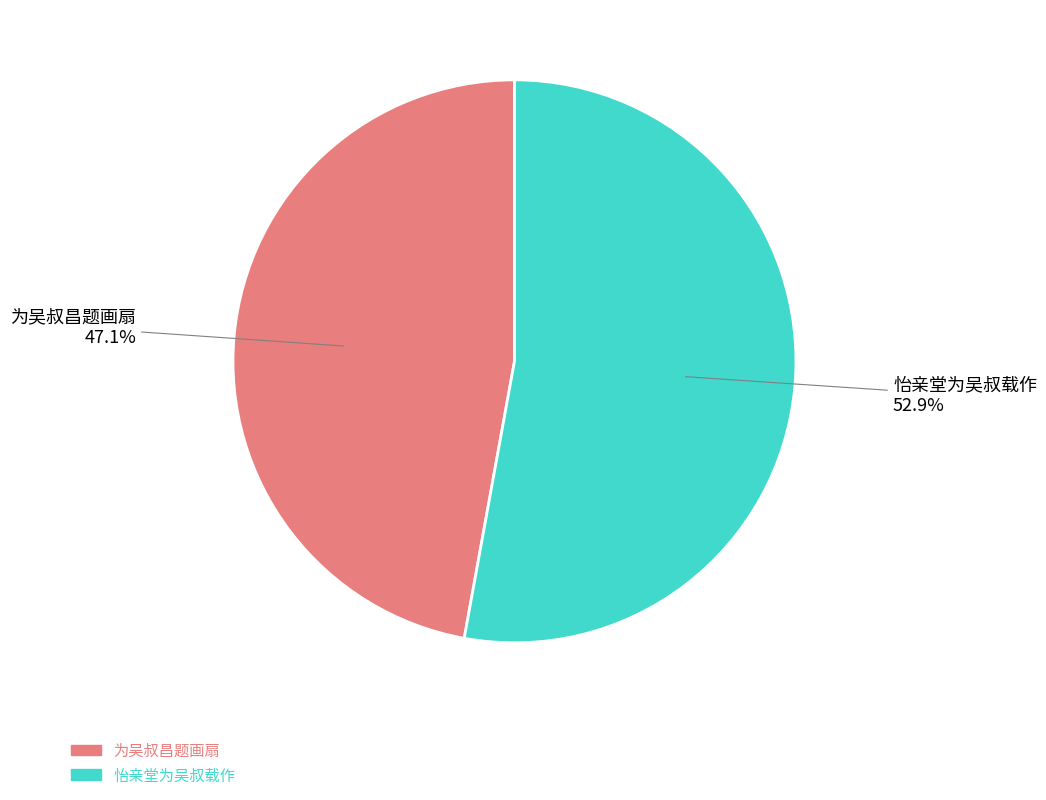

Is it true that 怡亲堂为吴叔载作 is 41% of the pie?

False